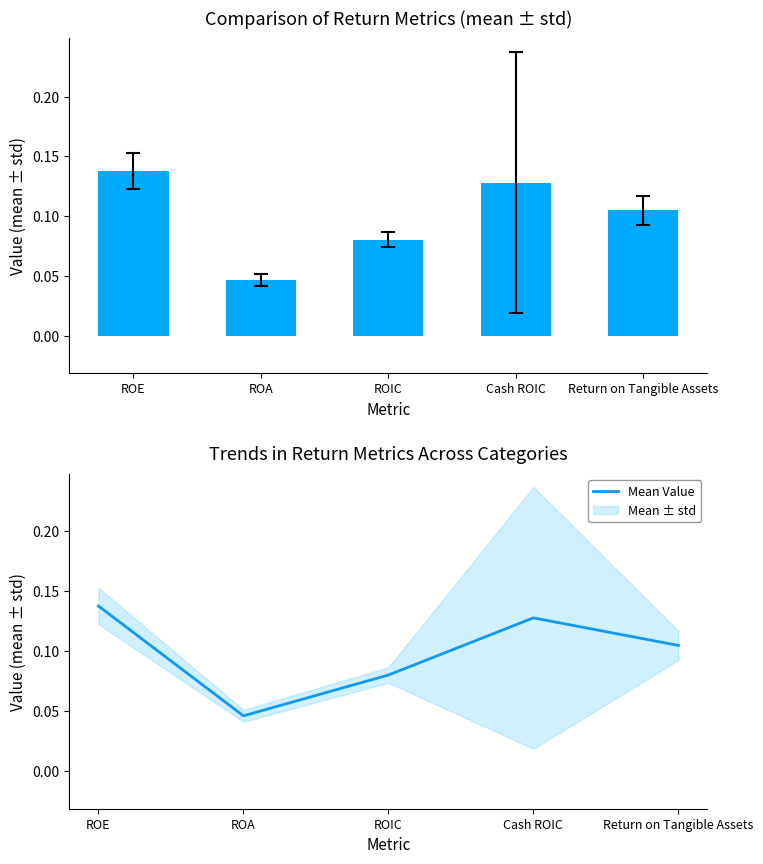

What is the value of the 4th bar from the left?

0.1